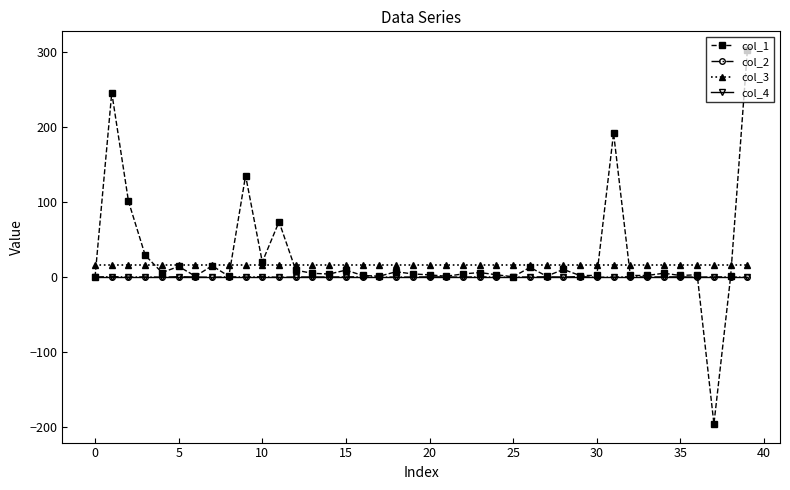

What is the highest value of the col_1 series?

303.1